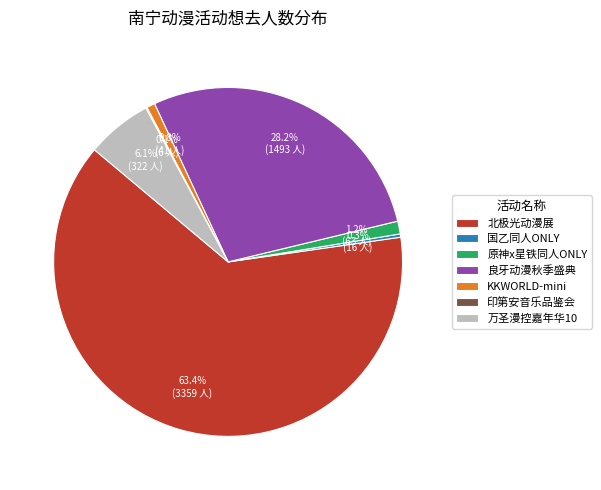

What is the majority slice?

北极光动漫展